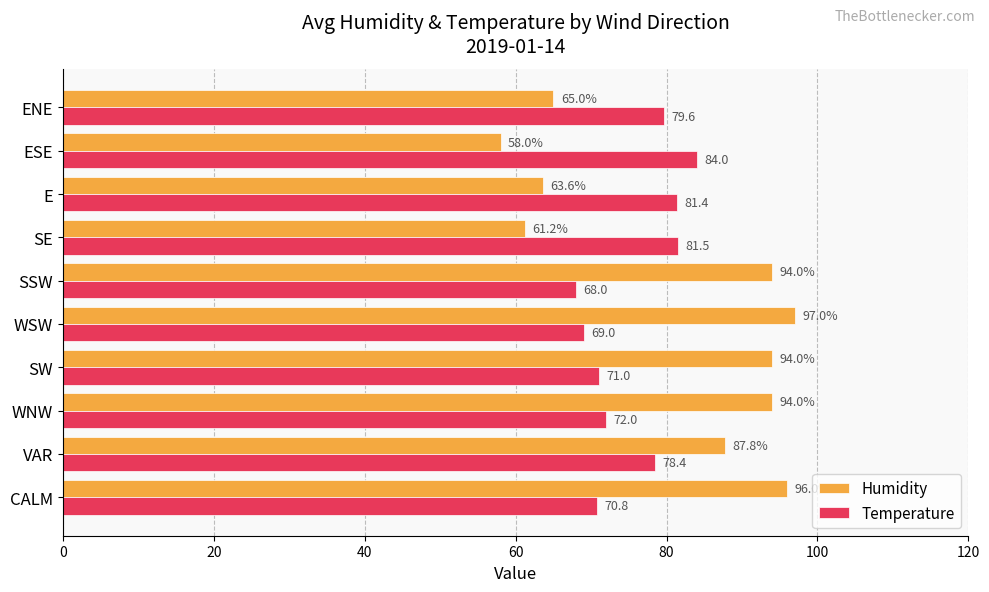

Between CALM and WSW, which series saw the biggest shift?

Temperature